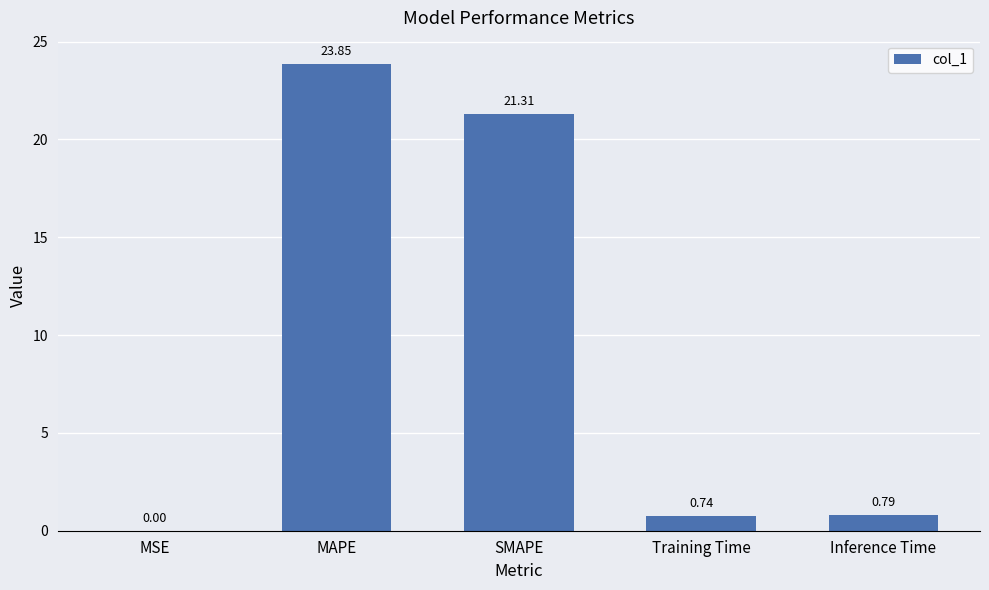

At which label is the value closest to 11?

Inference Time